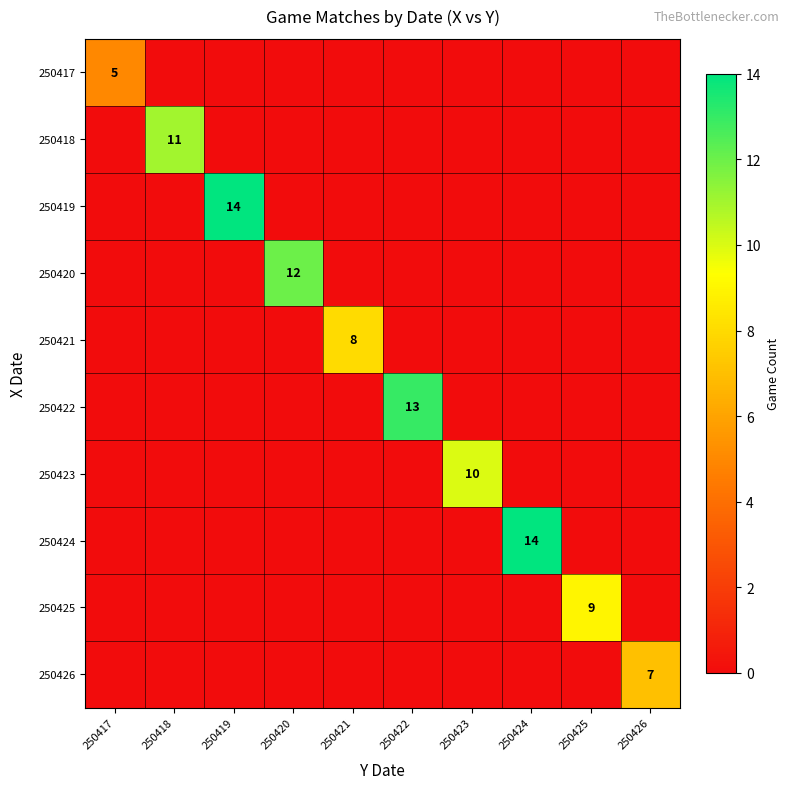

At which category is the sum across all series the highest?

250419